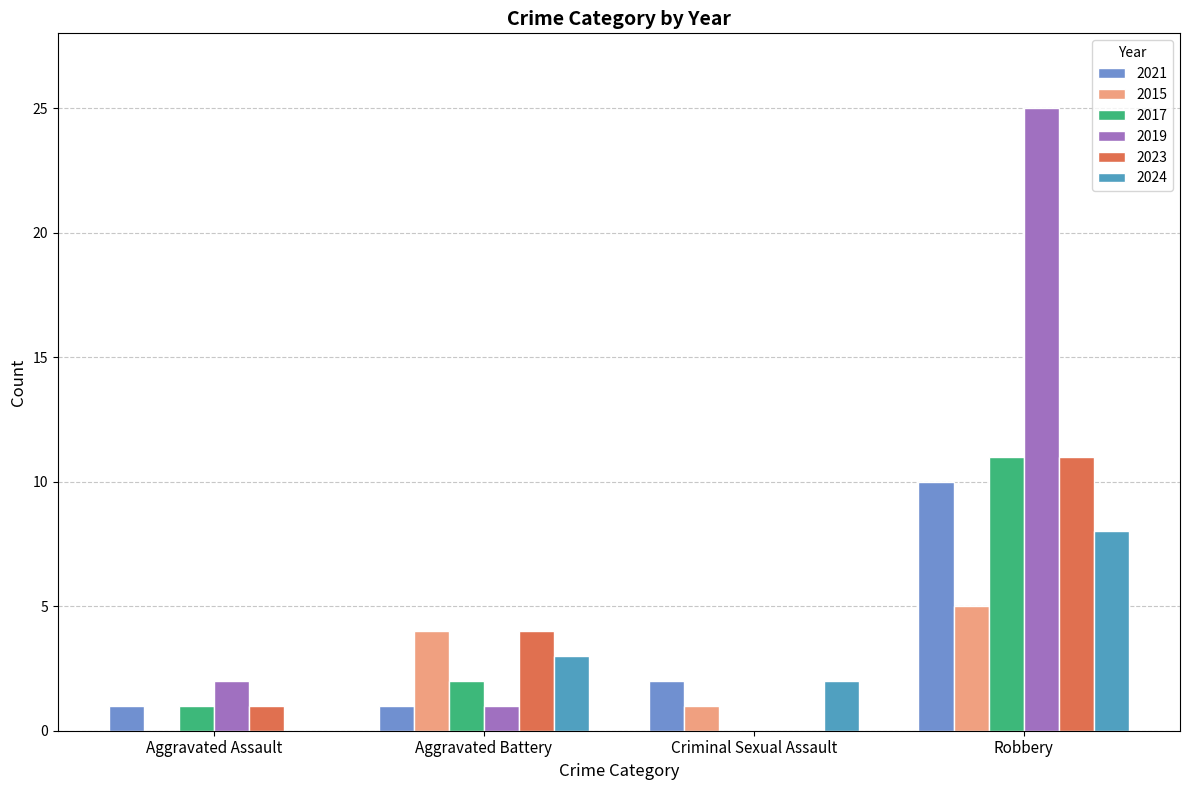

Reading left to right, transcribe all the data shown in this chart.

2021: 1	1	2	10
2015: 0	4	1	5
2017: 1	2	0	11
2019: 2	1	0	25
2023: 1	4	0	11
2024: 0	3	2	8